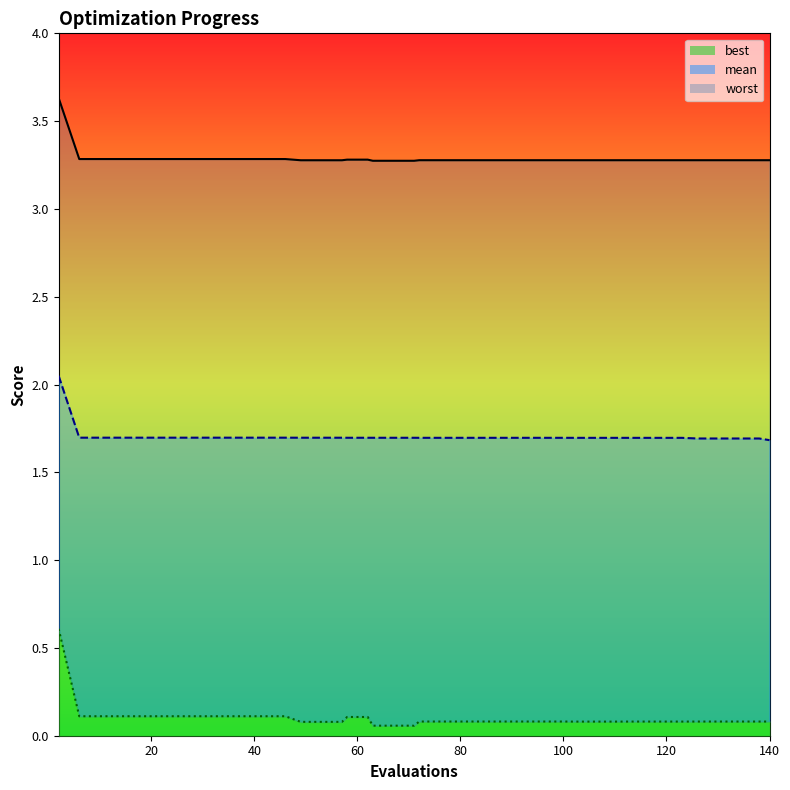

True or false: worst_line and mean_line cross at least once.

False